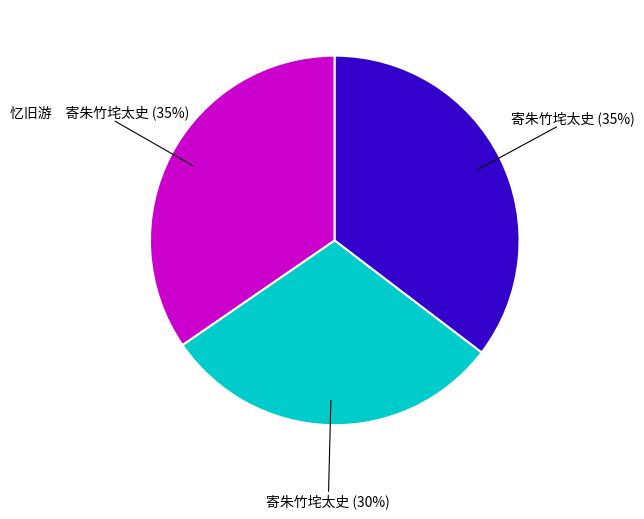

Count the number of slices in the pie.

3